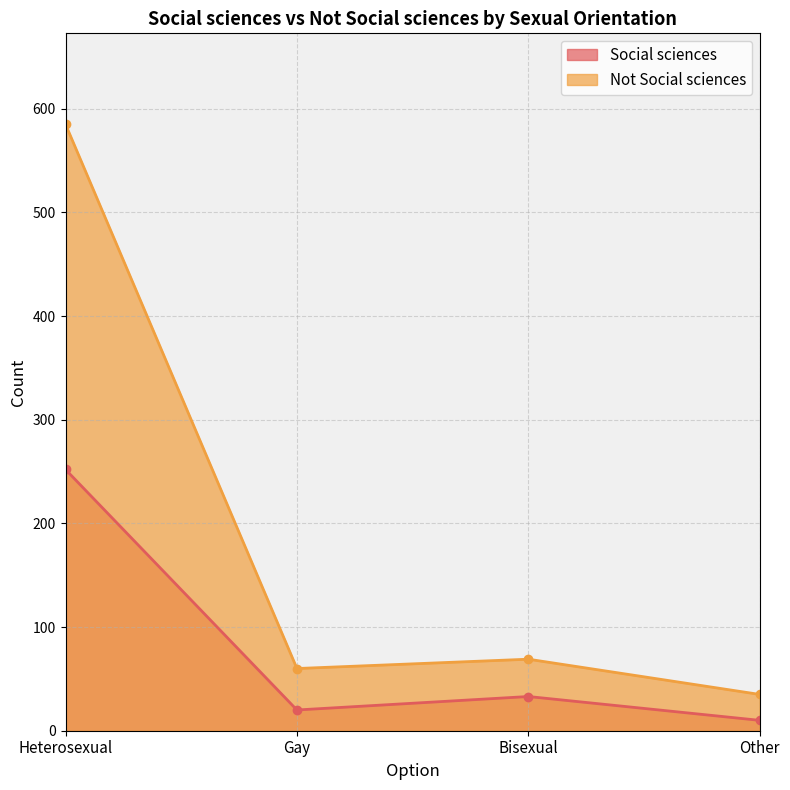

What is the total value across all series at Gay?

80